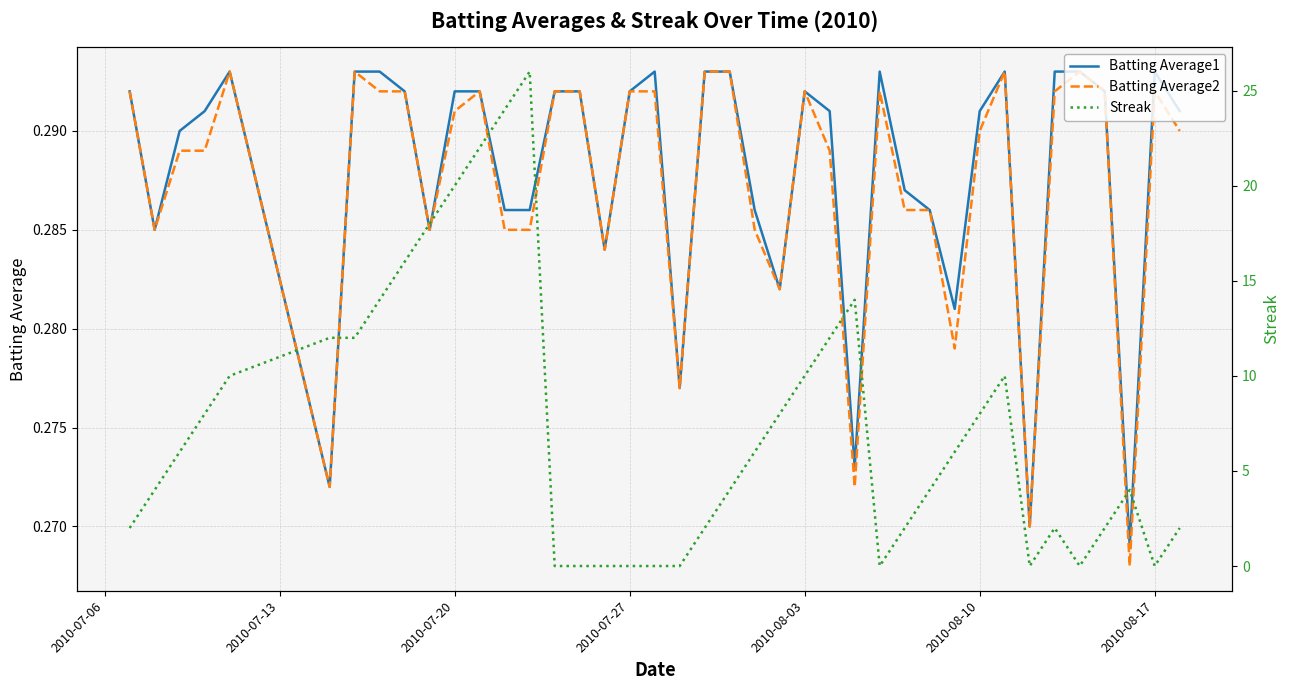

How many interior local valleys does the Streak series have?

4